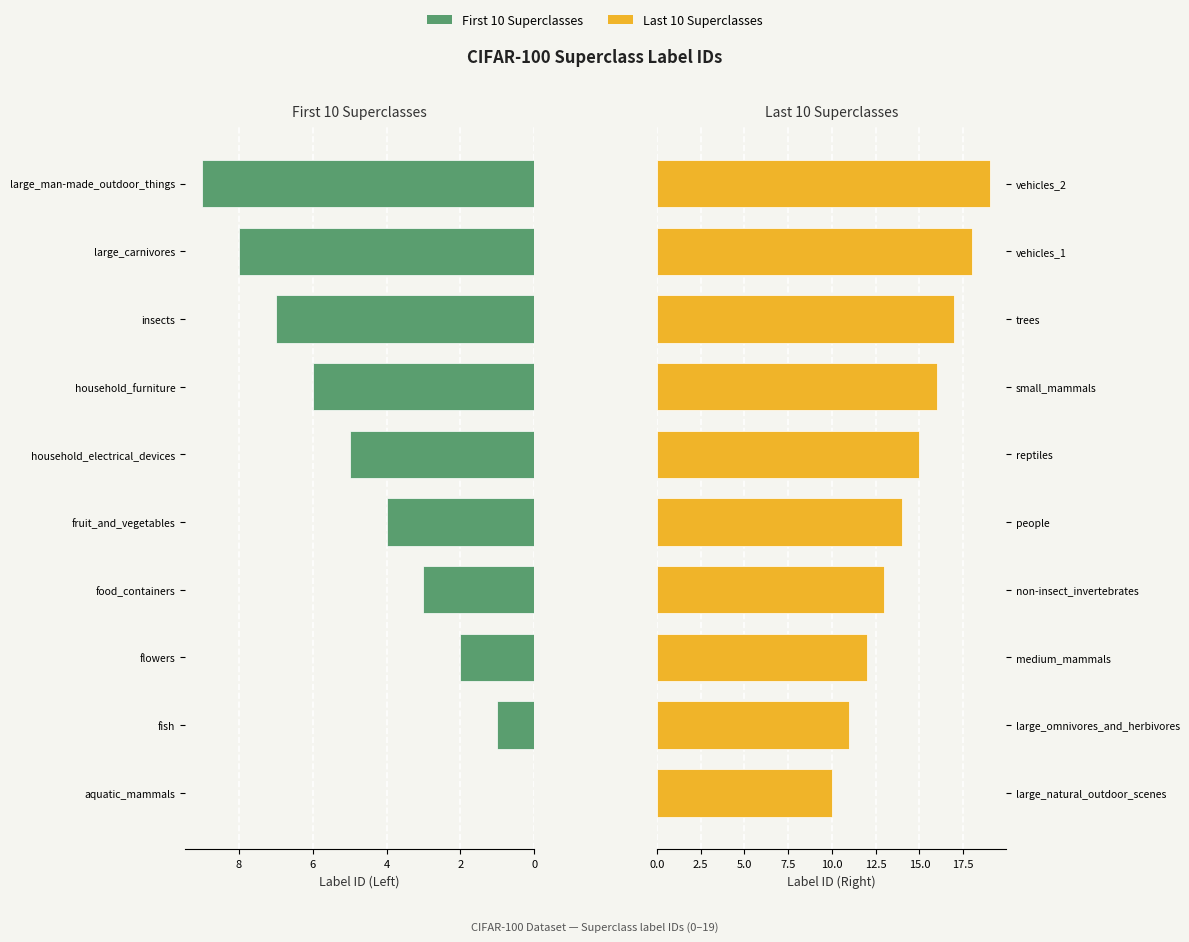

What is the value of the Label ID (Right) bar at the 3rd from the left?

12